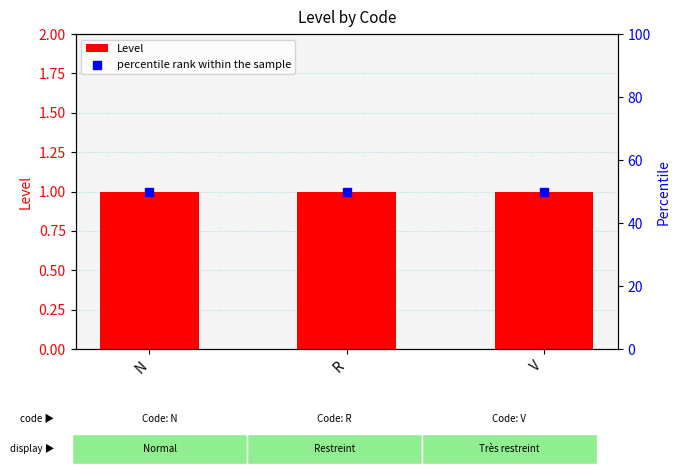

At which category is the sum across all series the highest?

N